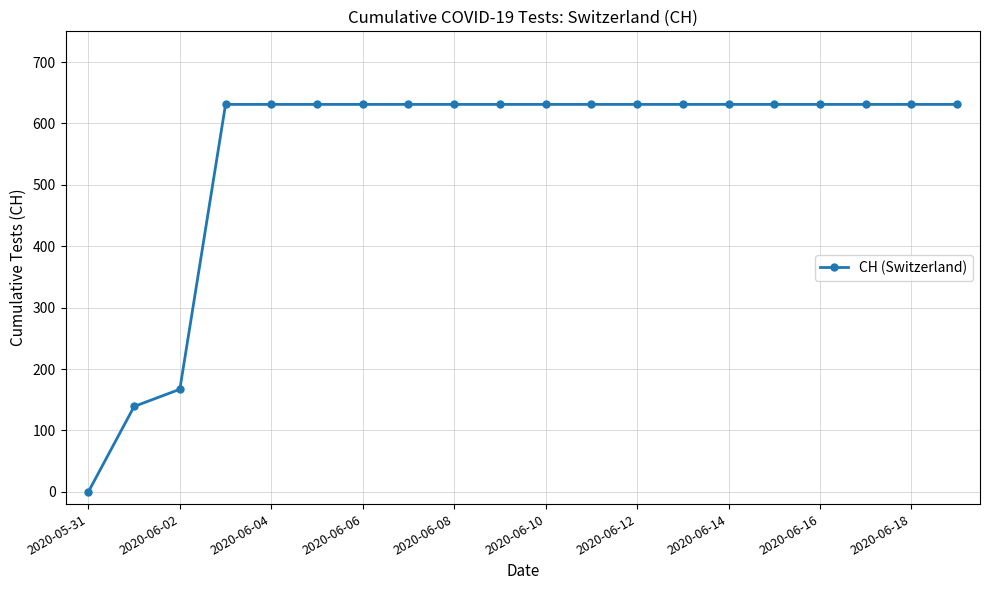

What is the average value?

552